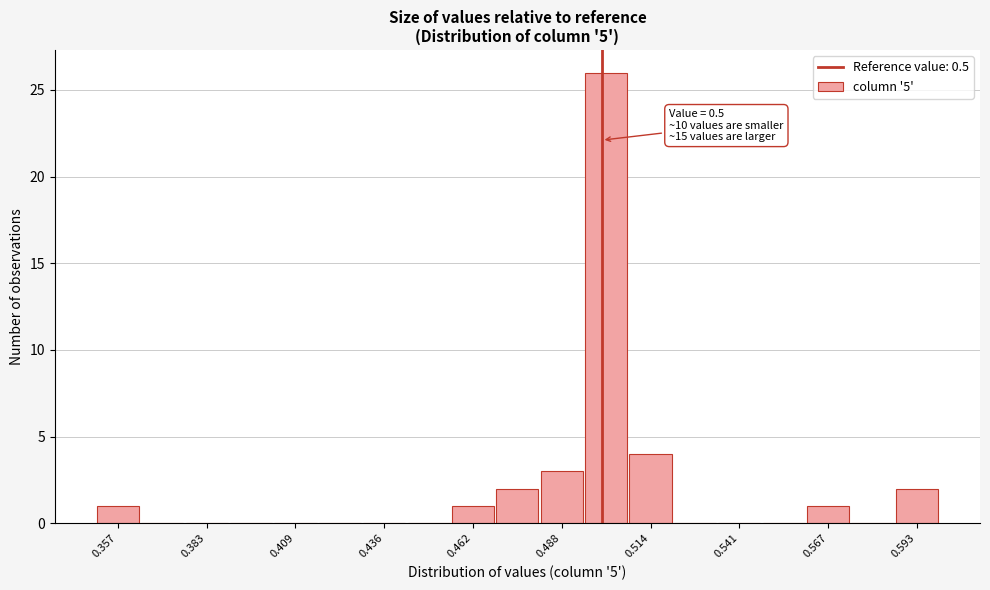

Around what value on the x-axis is the tallest bar? Give the approximate position of its centre, as read against the axis.

0.500